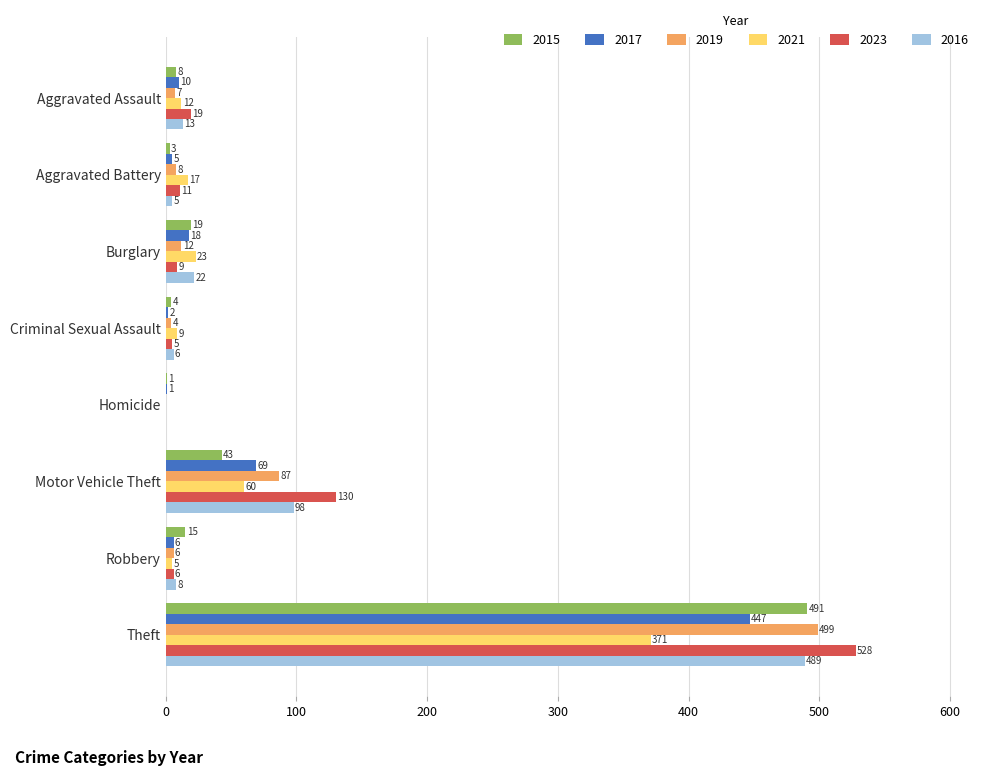

Which series has the largest total across all categories?

2023